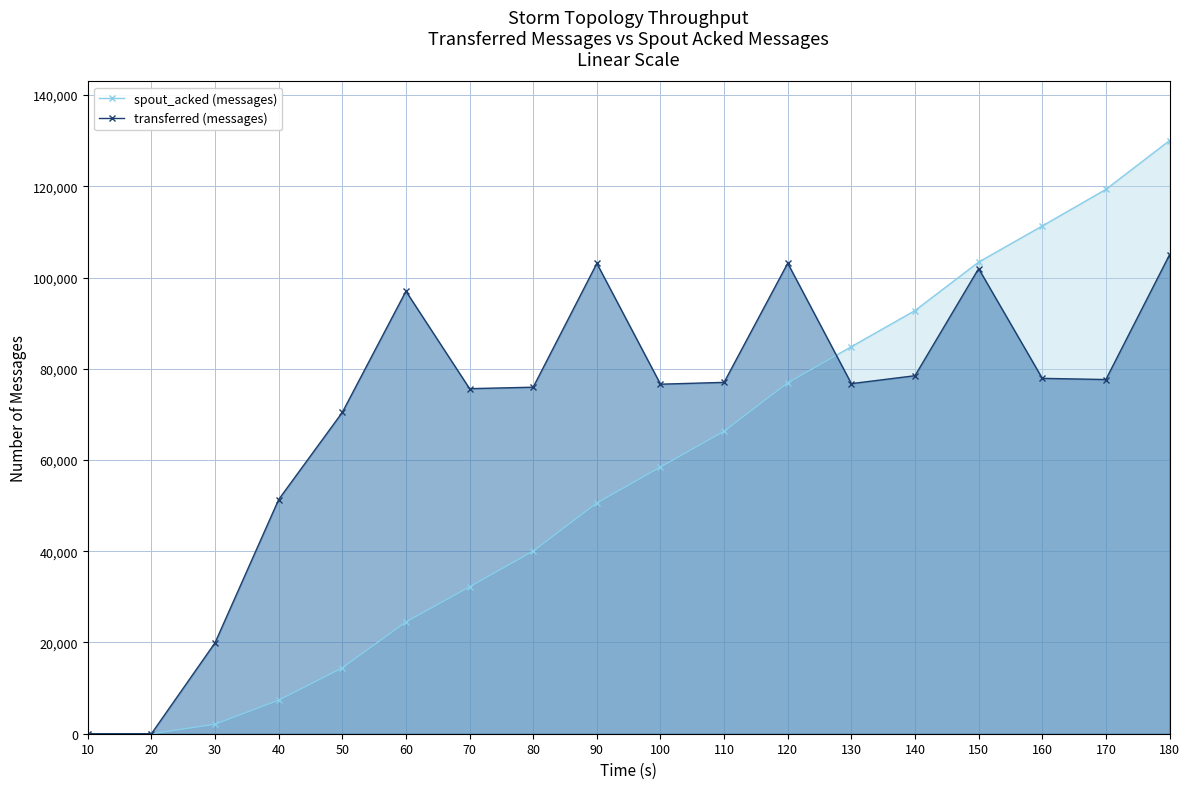

How many data points in spout_acked (messages) are above 58460?

8